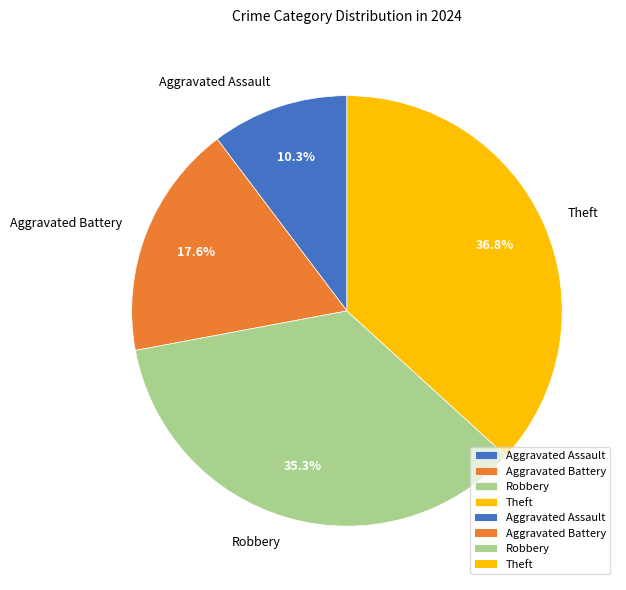

Which category has the biggest portion of the pie?

Theft